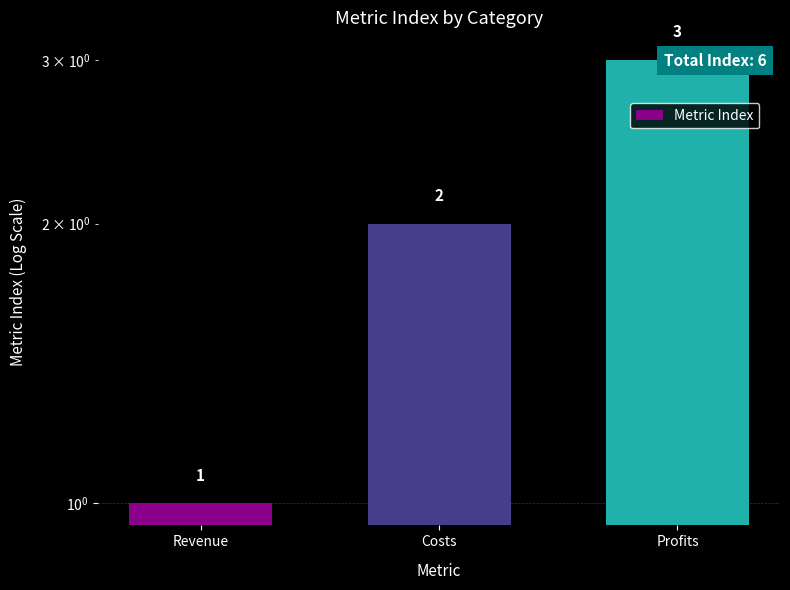

Rank the categories by value from highest to lowest.

Profits, Costs, Revenue